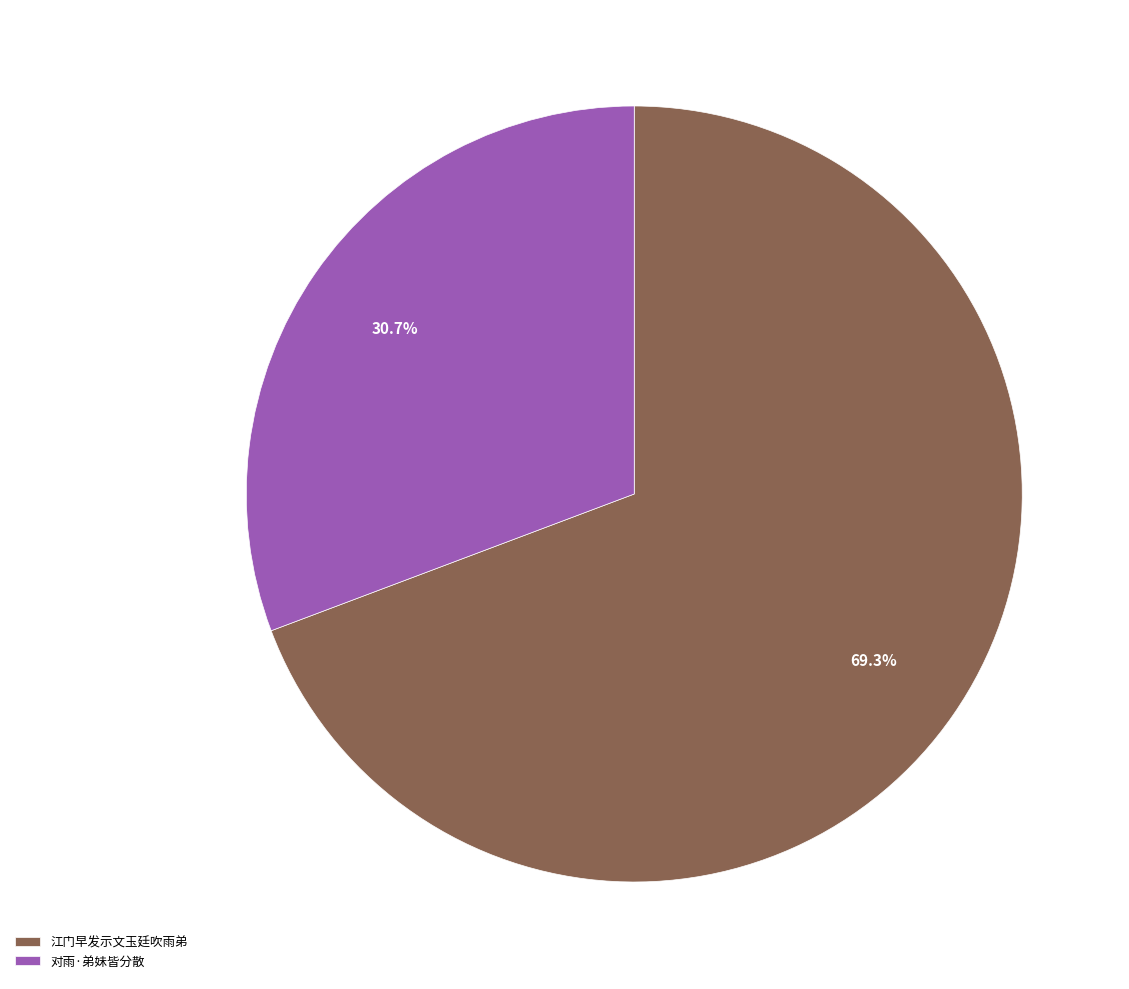

How many slices are in this pie chart?

2